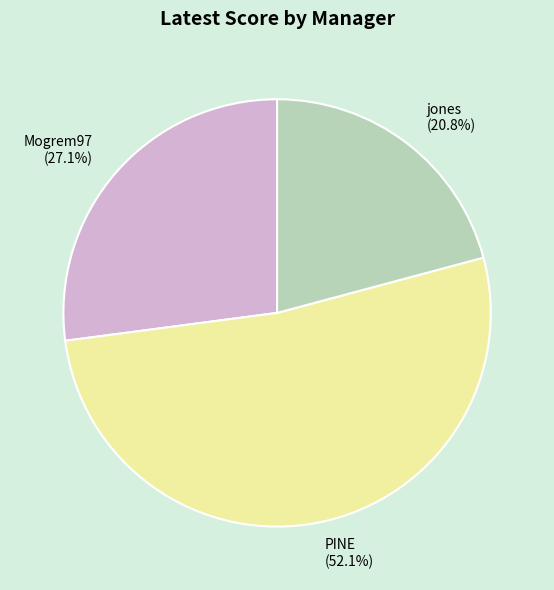

Is there a majority slice in this chart?

Yes